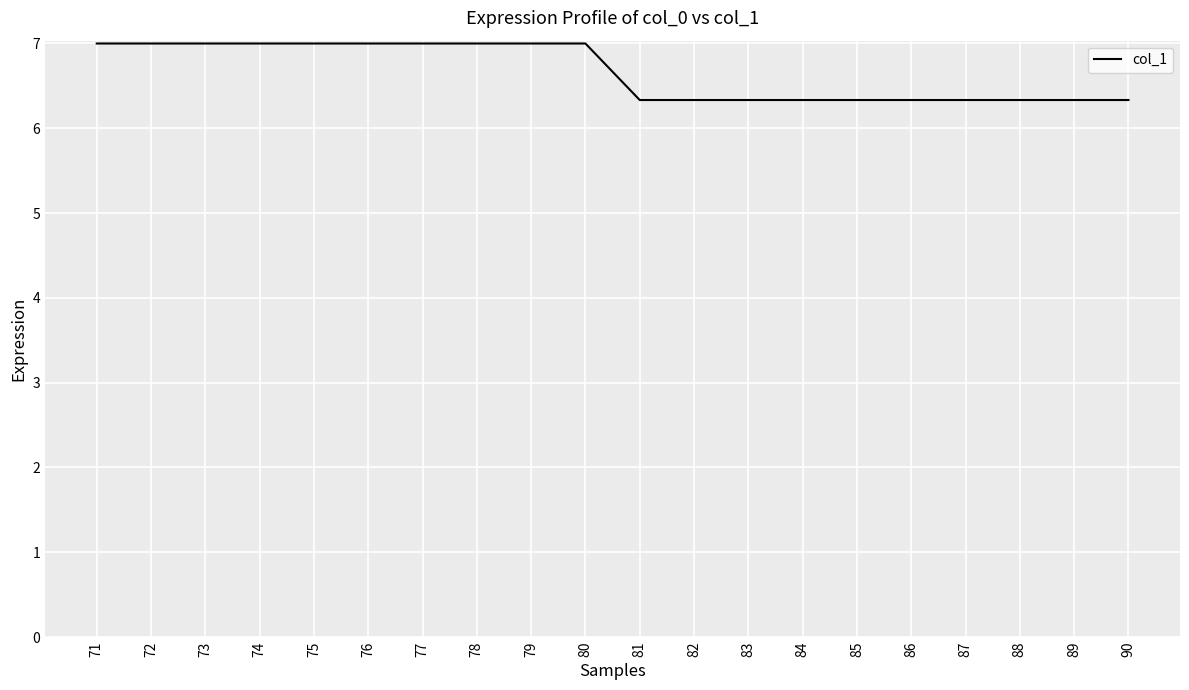

The value at 80 is 4.7. True or false?

False